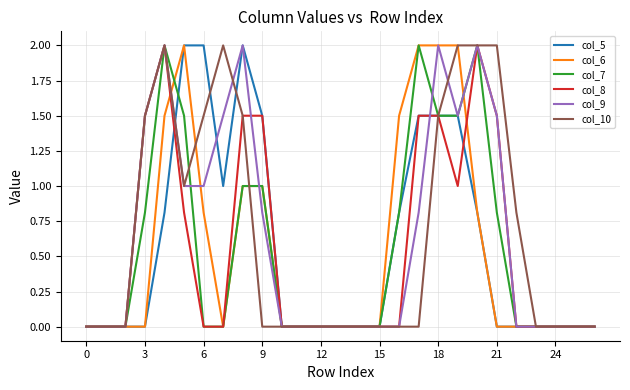

What is the maximum value shown in the chart?

2.0